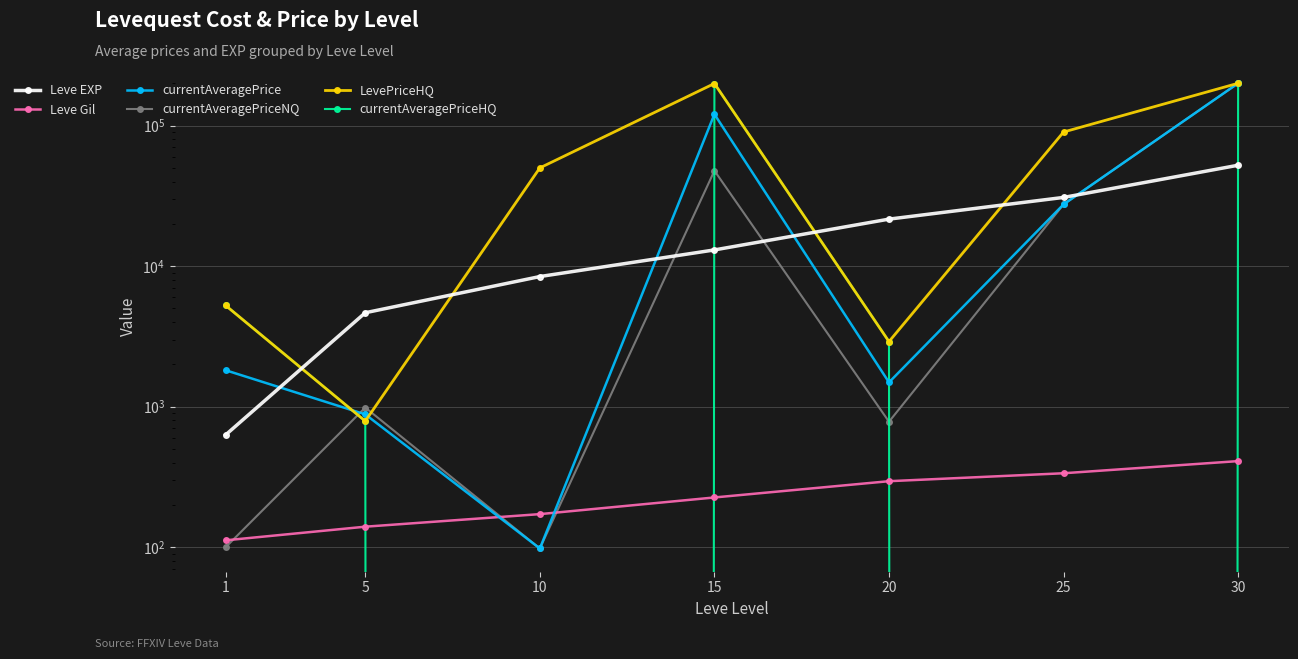

Between 1 and 30, which series saw the biggest shift?

currentAveragePriceNQ